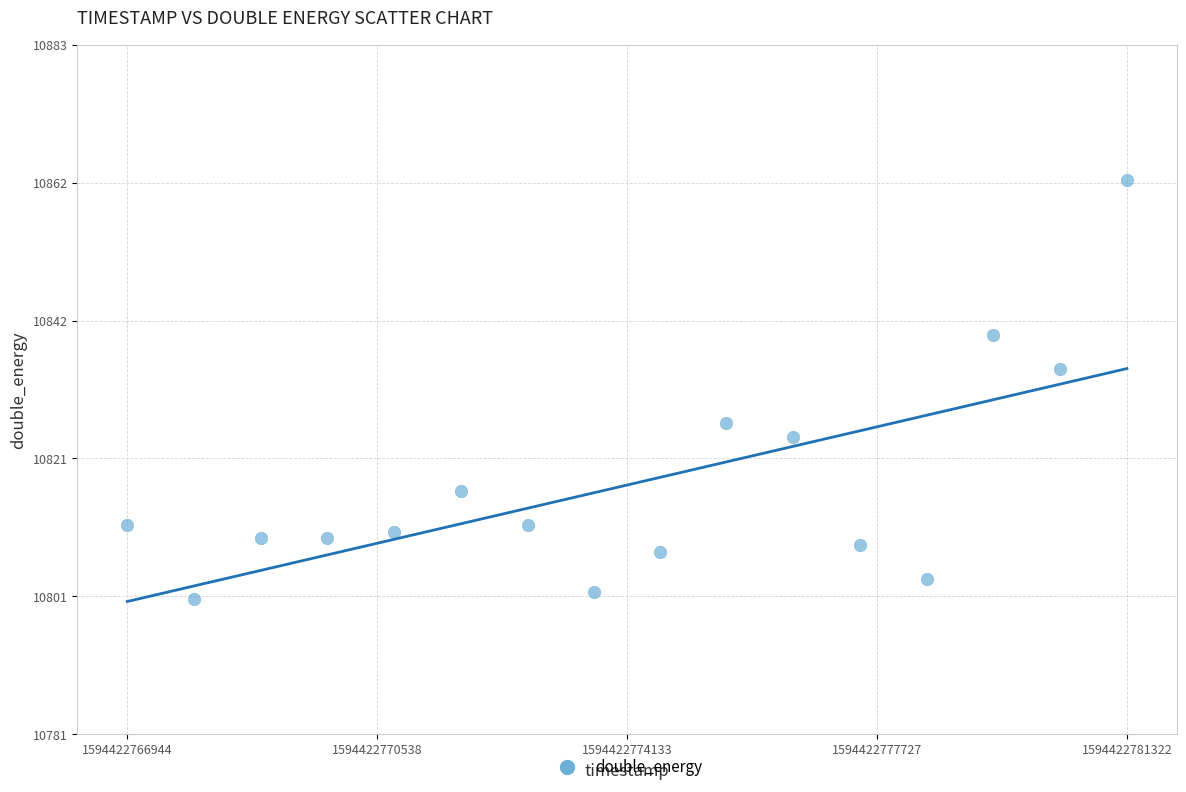

What is the range of X values (max minus min)?

14378